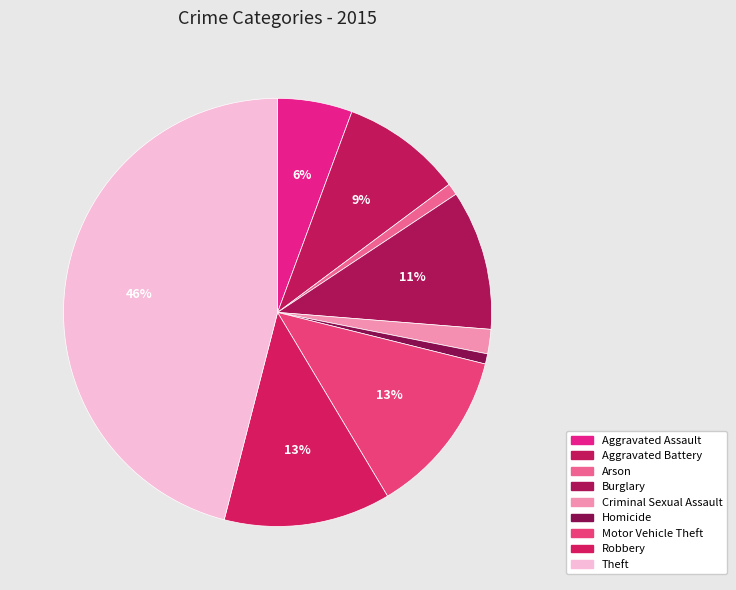

Which category has the biggest portion of the pie?

Theft